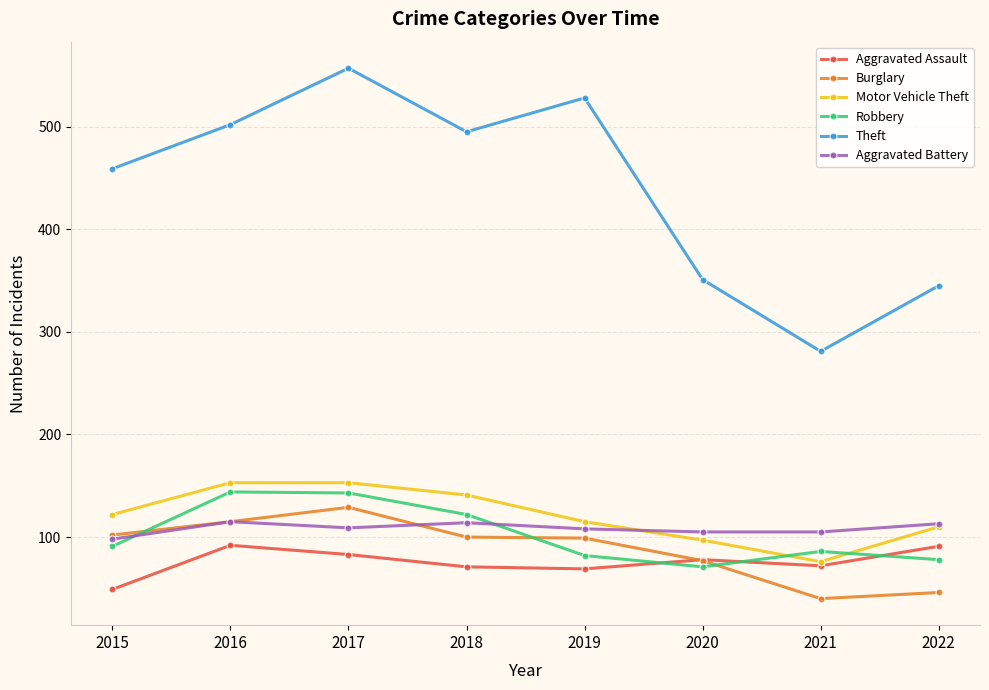

Which series has the largest total across all categories?

Theft